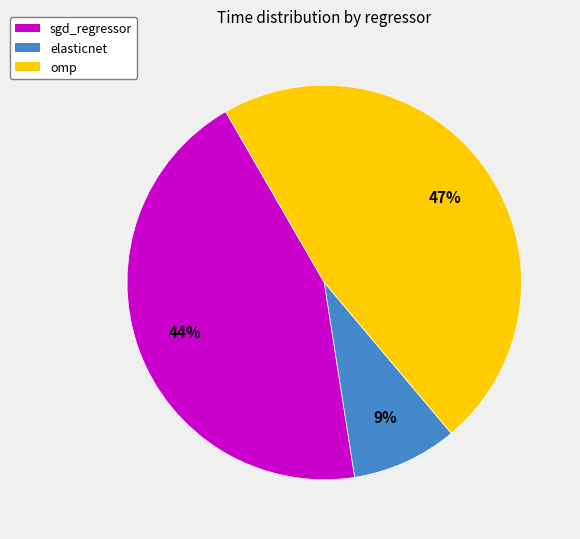

Does any single category account for the majority?

No